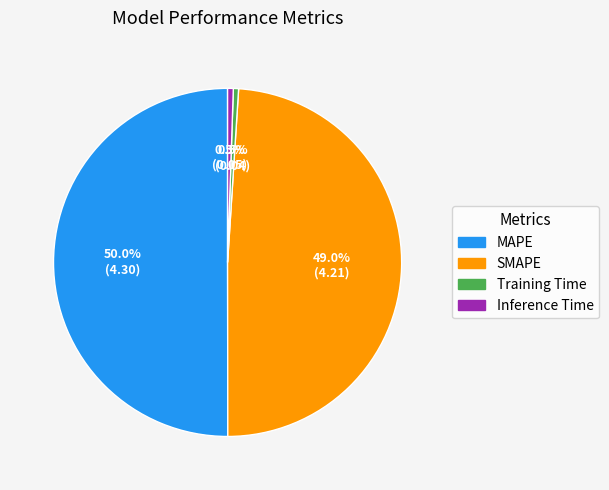

Is it true that SMAPE is 63% of the pie?

False